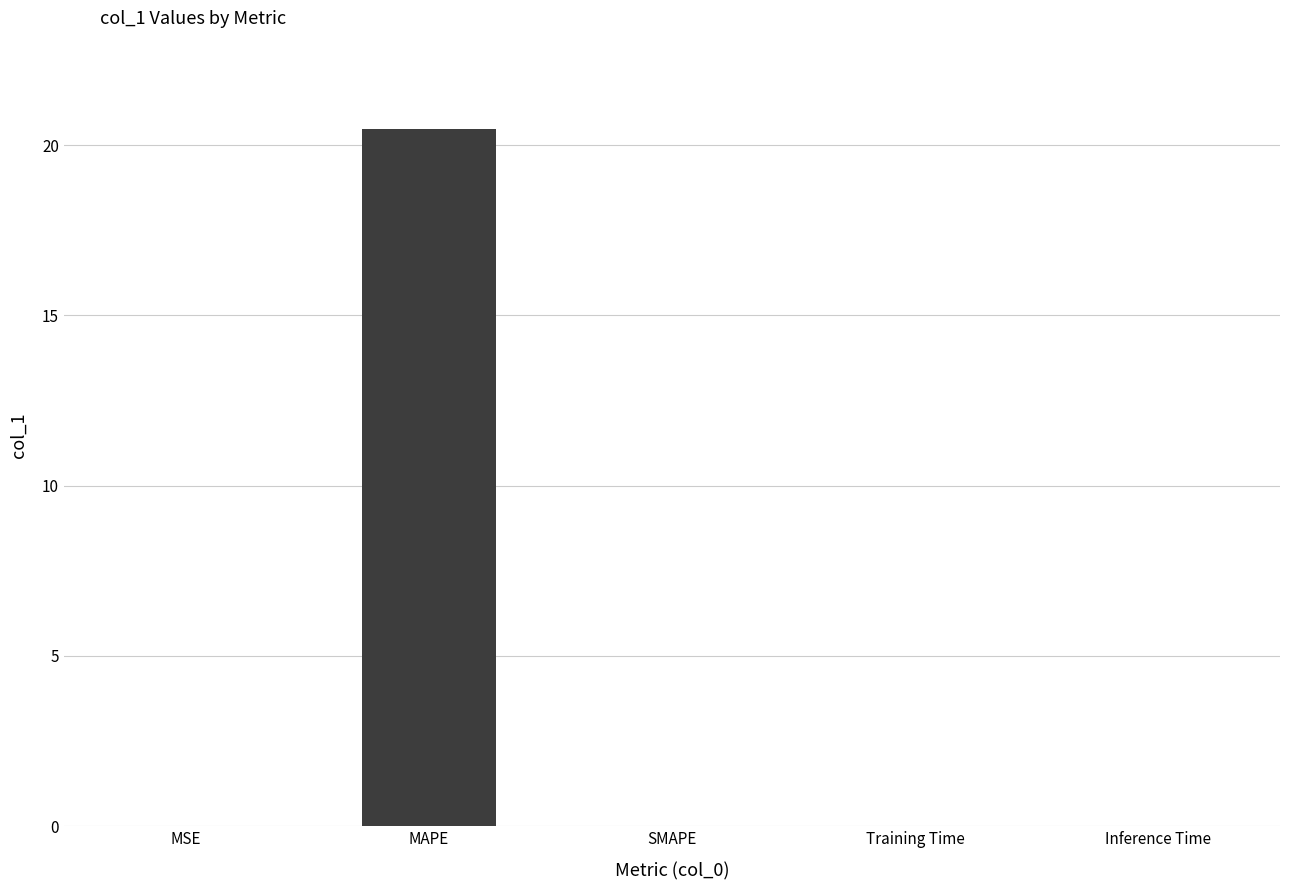

Which category has the highest value across all series?

MAPE